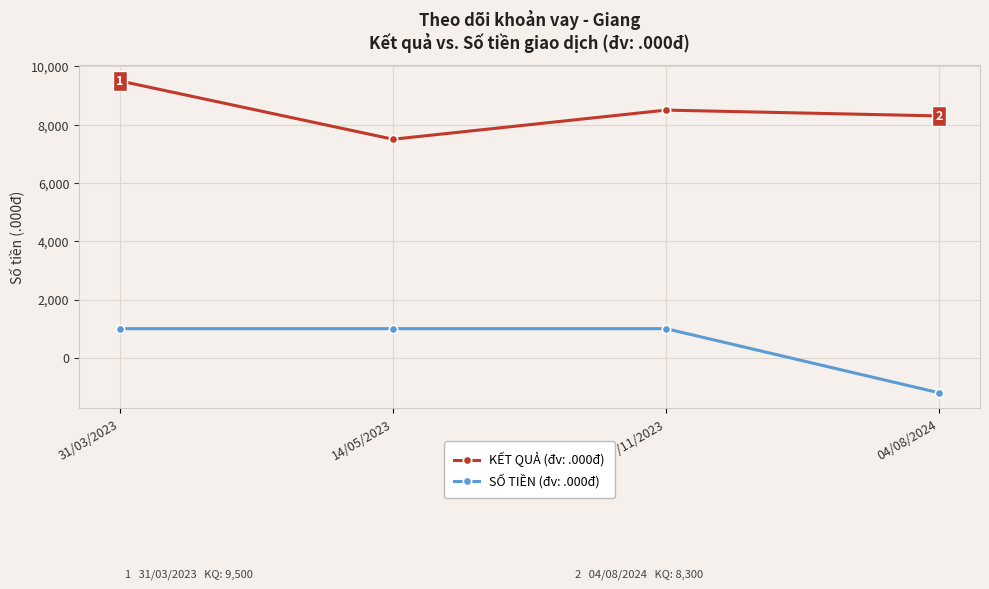

What is the label of the 4th point from the left?

04/08/2024